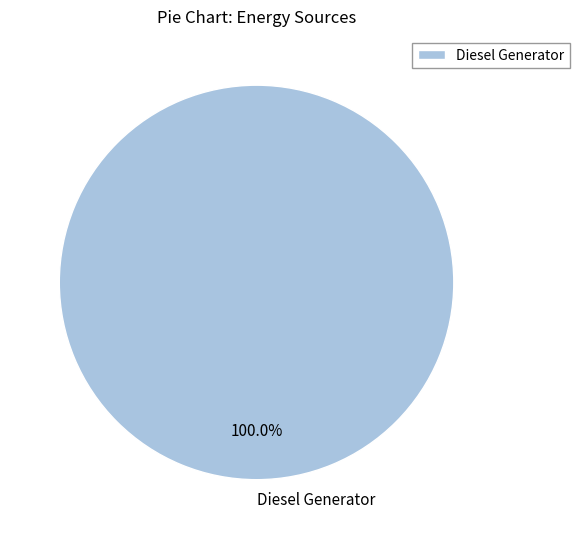

Is there a majority slice in this chart?

Yes